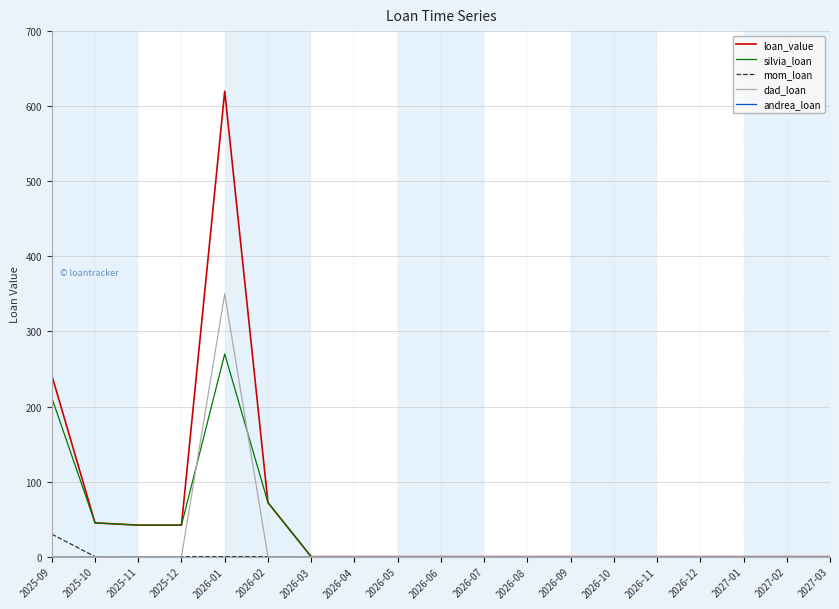

At which label is loan_value closest to 310?

2025-09